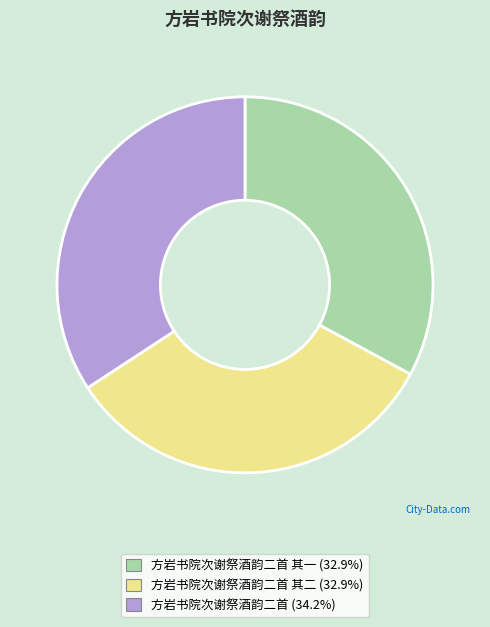

How many slices are in this pie chart?

3